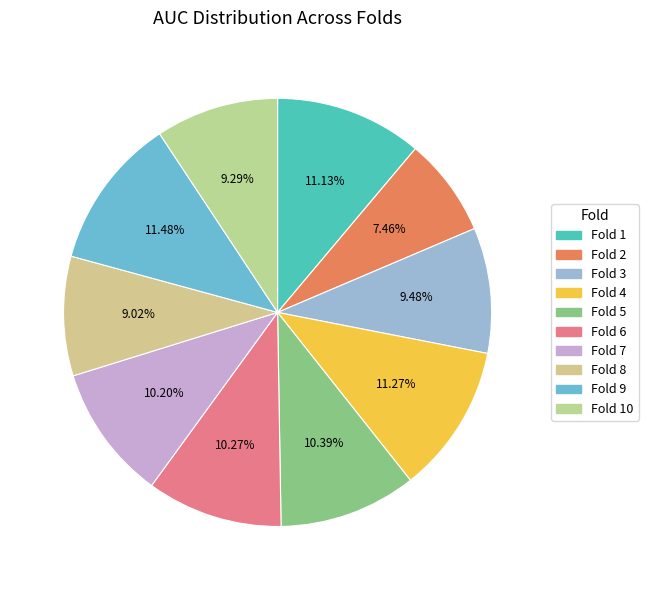

To the nearest percent, what is the average slice percentage?

10%